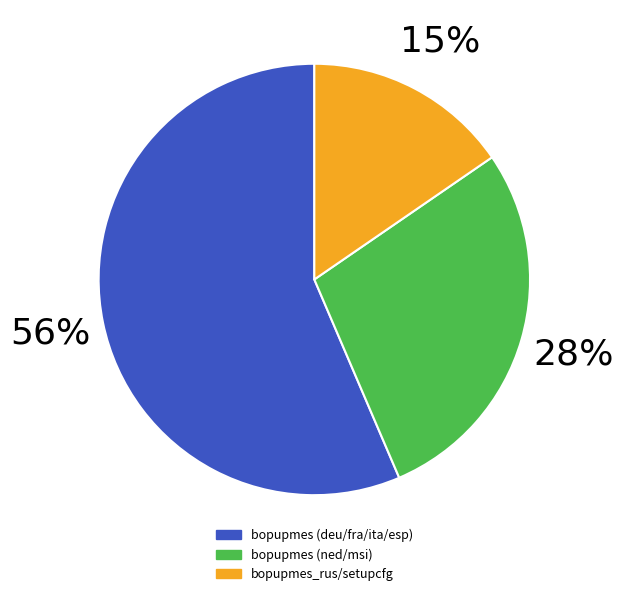

How many slices are in this pie chart?

3